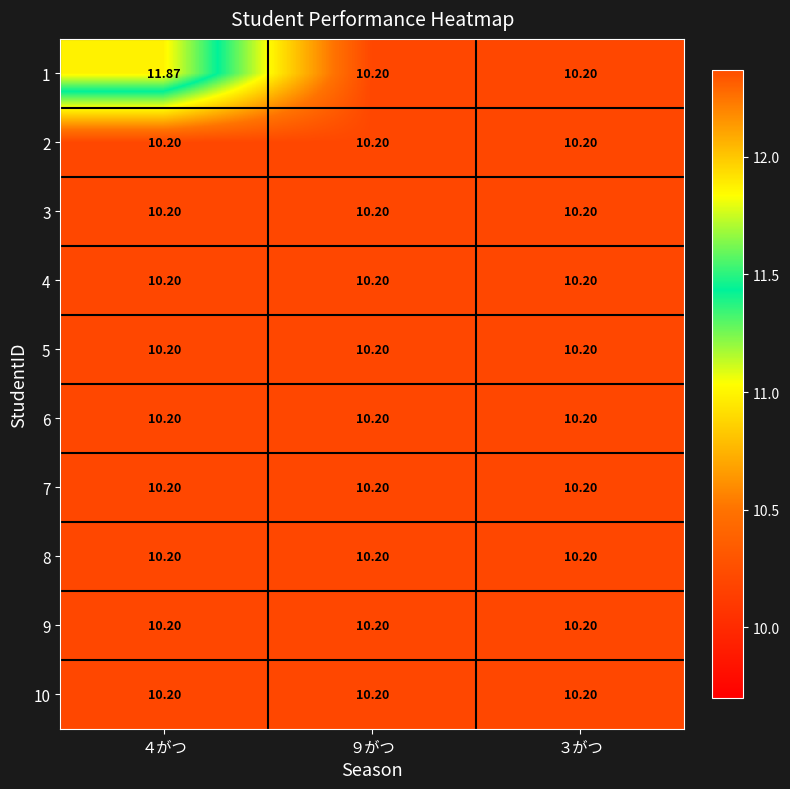

Reading left to right, transcribe all the data shown in this chart.

1: ４がつ=11.9	９がつ=10.2	３がつ=10.2
2: ４がつ=10.2	９がつ=10.2	３がつ=10.2
3: ４がつ=10.2	９がつ=10.2	３がつ=10.2
4: ４がつ=10.2	９がつ=10.2	３がつ=10.2
5: ４がつ=10.2	９がつ=10.2	３がつ=10.2
6: ４がつ=10.2	９がつ=10.2	３がつ=10.2
7: ４がつ=10.2	９がつ=10.2	３がつ=10.2
8: ４がつ=10.2	９がつ=10.2	３がつ=10.2
9: ４がつ=10.2	９がつ=10.2	３がつ=10.2
10: ４がつ=10.2	９がつ=10.2	３がつ=10.2